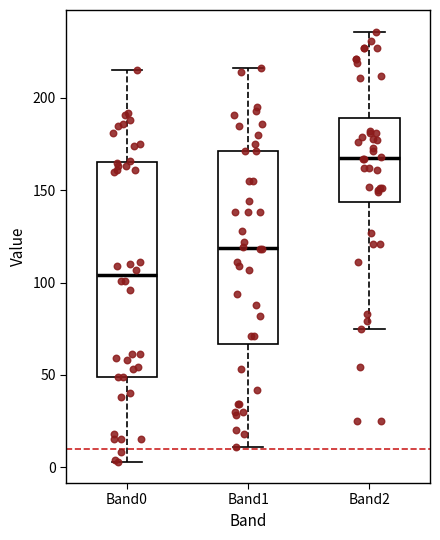

Reading left to right, transcribe this box plot: for each box, give where its median line is, the range the box spans, and where its two whiskers end, as read against the y-axis. The values are not printed on the chart, so give them approximately, as read against the axis.

Band0: median 105, box 50 to 165, whiskers 5 to 215
Band1: median 120, box 65 to 170, whiskers 10 to 215
Band2: median 170, box 145 to 190, whiskers 75 to 235